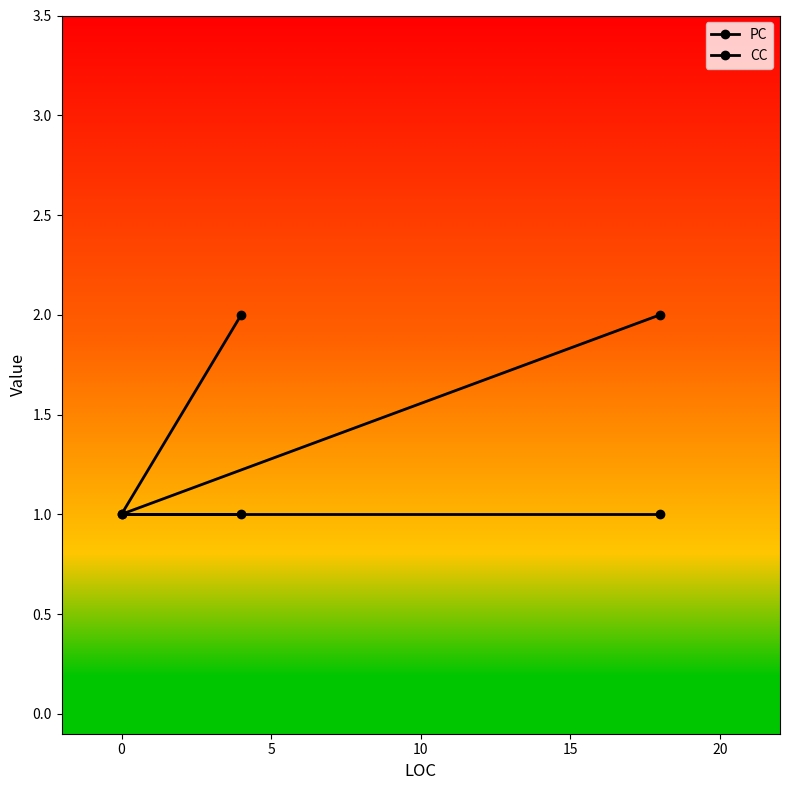

What is the sum of all PC values?

5